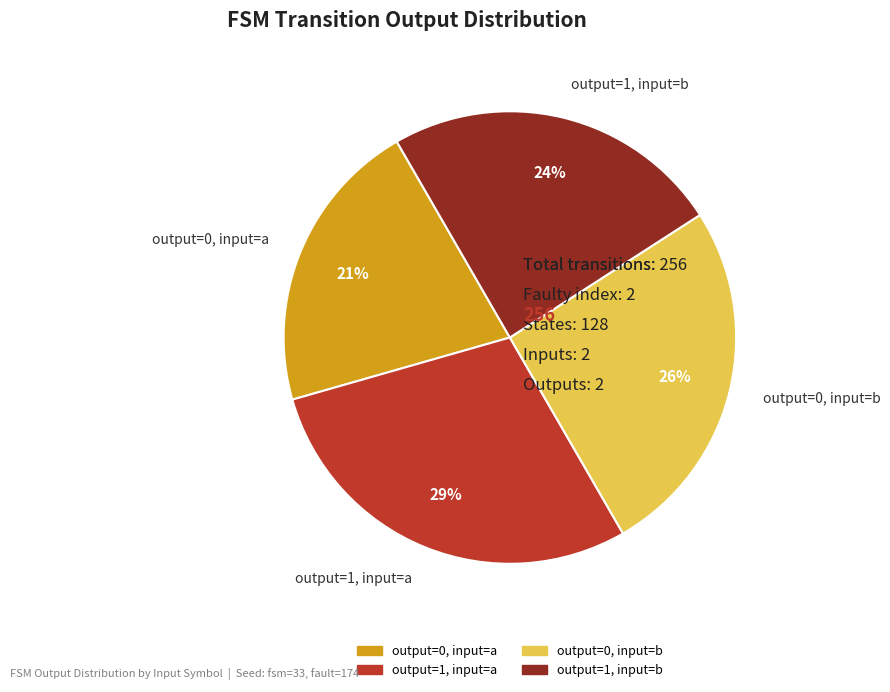

How many slices are in this pie chart?

4